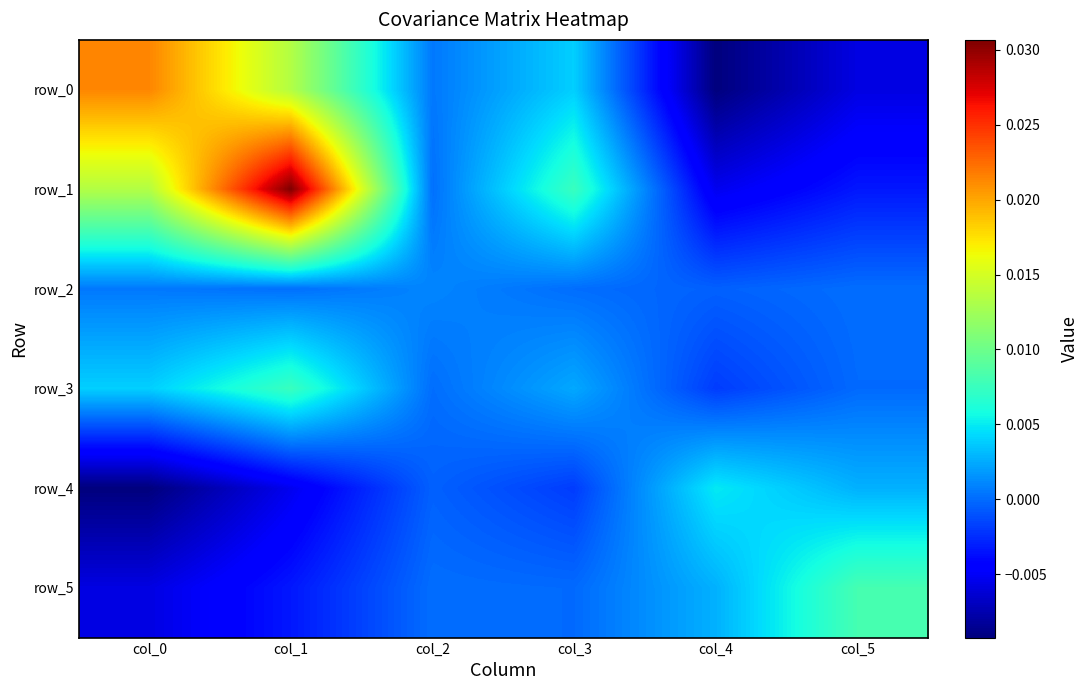

At col_4, list the series in order from largest to smallest.

row_4, row_5, row_2, row_3, row_1, row_0